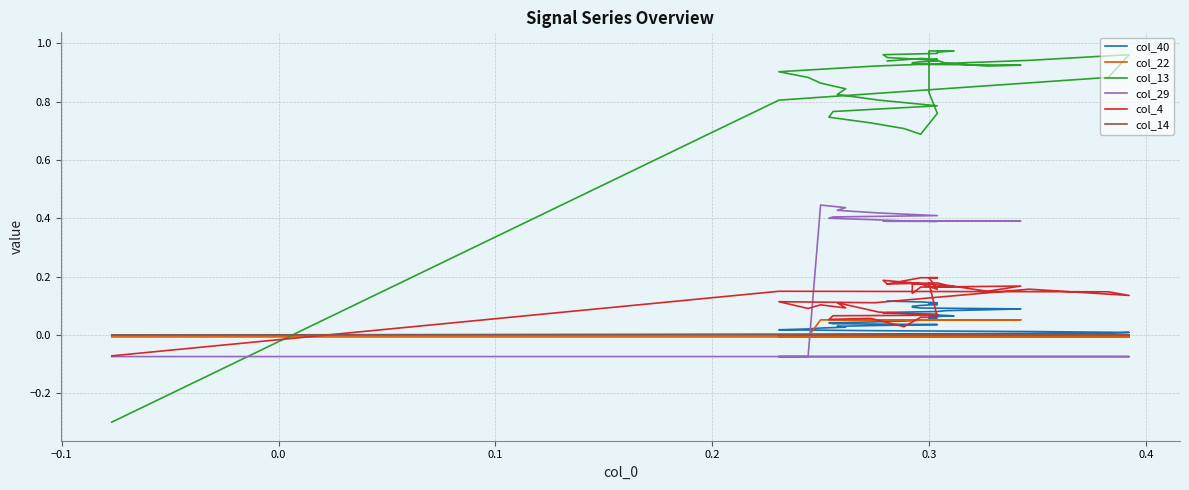

True or false: col_14 has a value of -0.0 at 30.

False